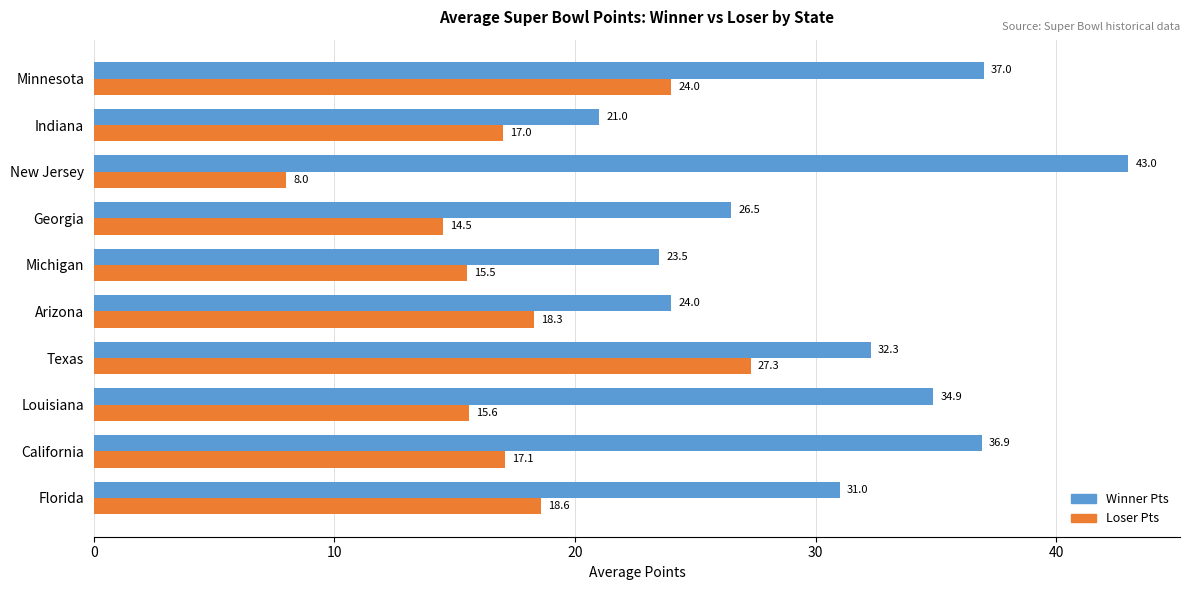

What is the lowest value of the Loser Pts series?

8.0